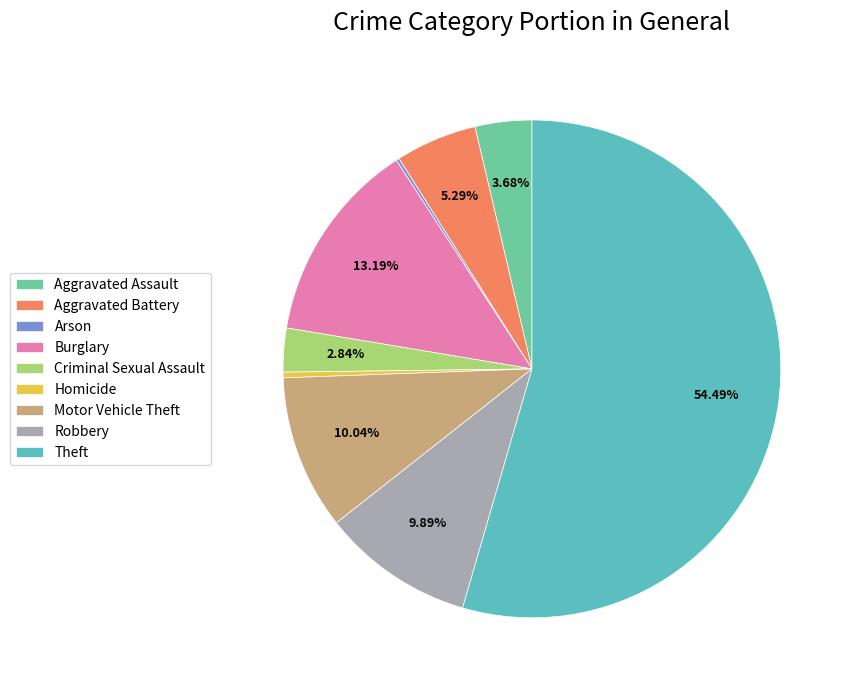

How much of the chart is everything except Theft?

45.5%